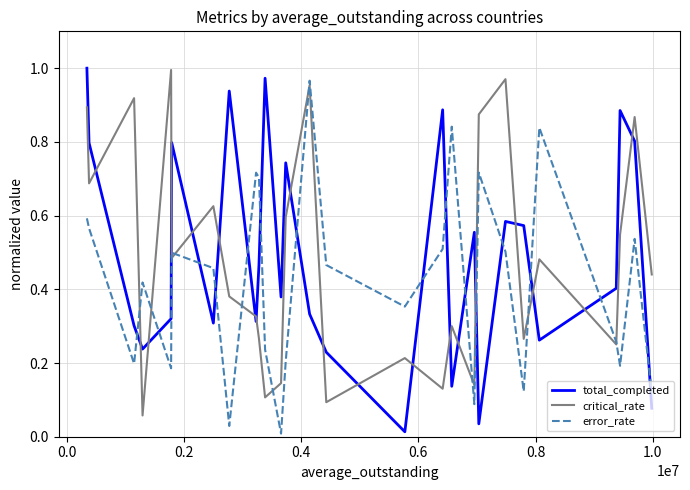

True or false: critical_rate and total_completed intersect in this chart.

True